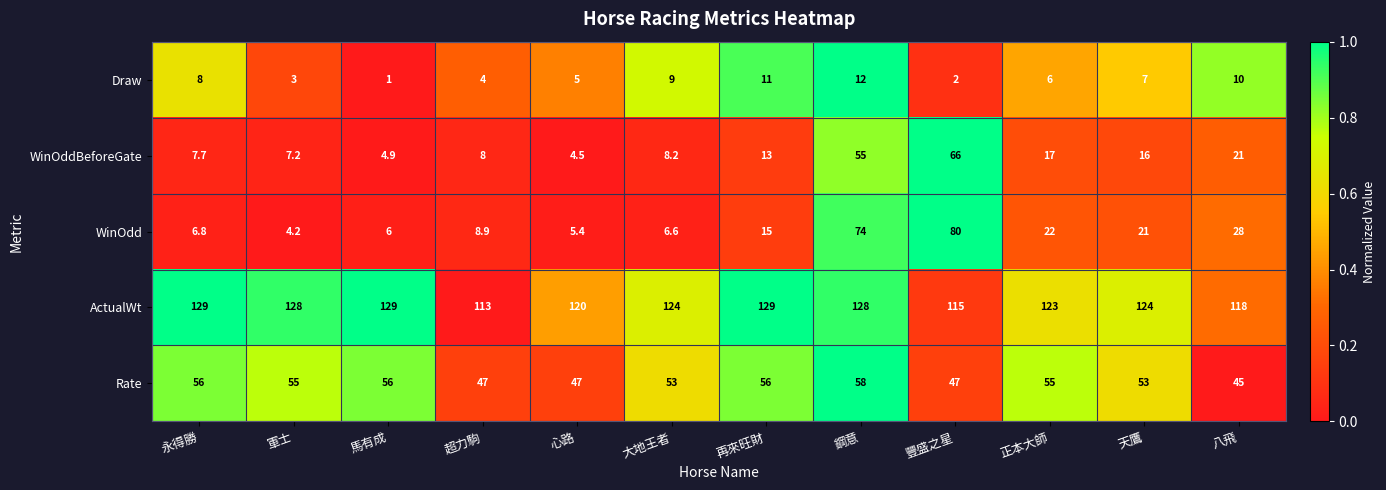

What is the maximum value shown in the chart?

129.0